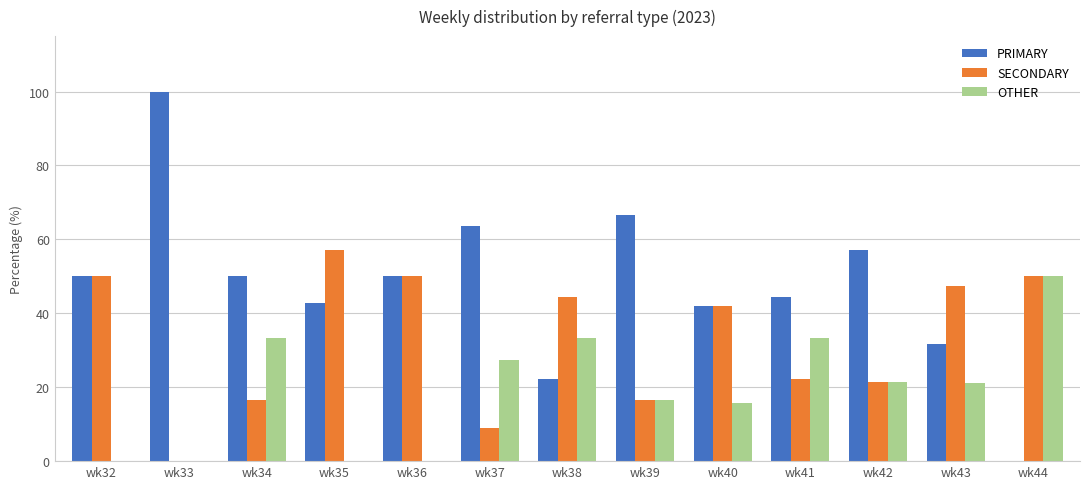

How many distinct data groups are displayed?

3